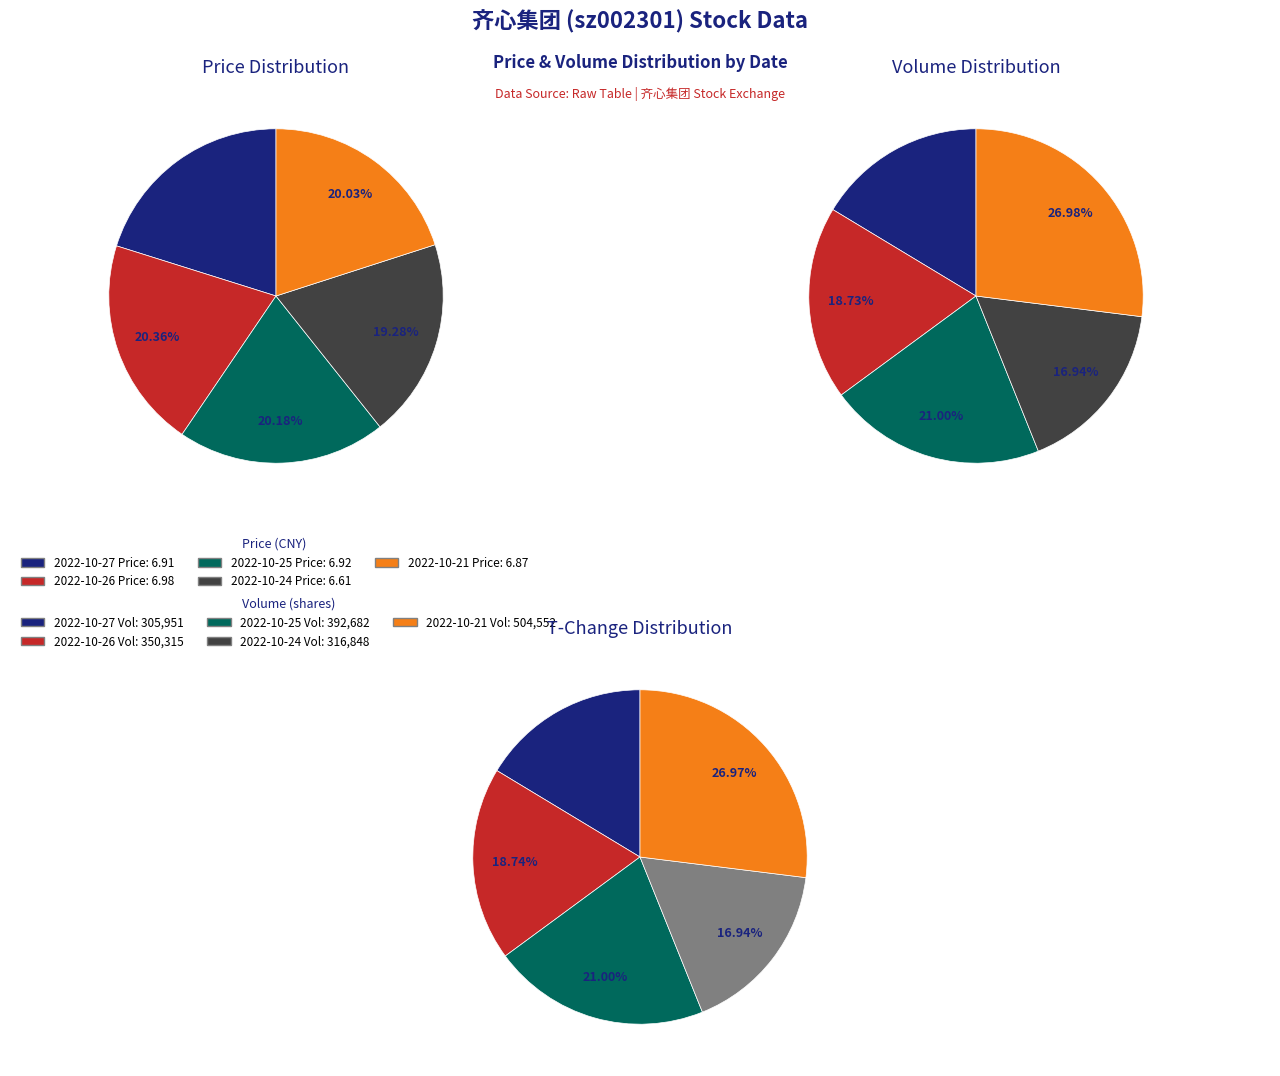

Rank the series by their maximum value, from lowest to highest.

price, volume